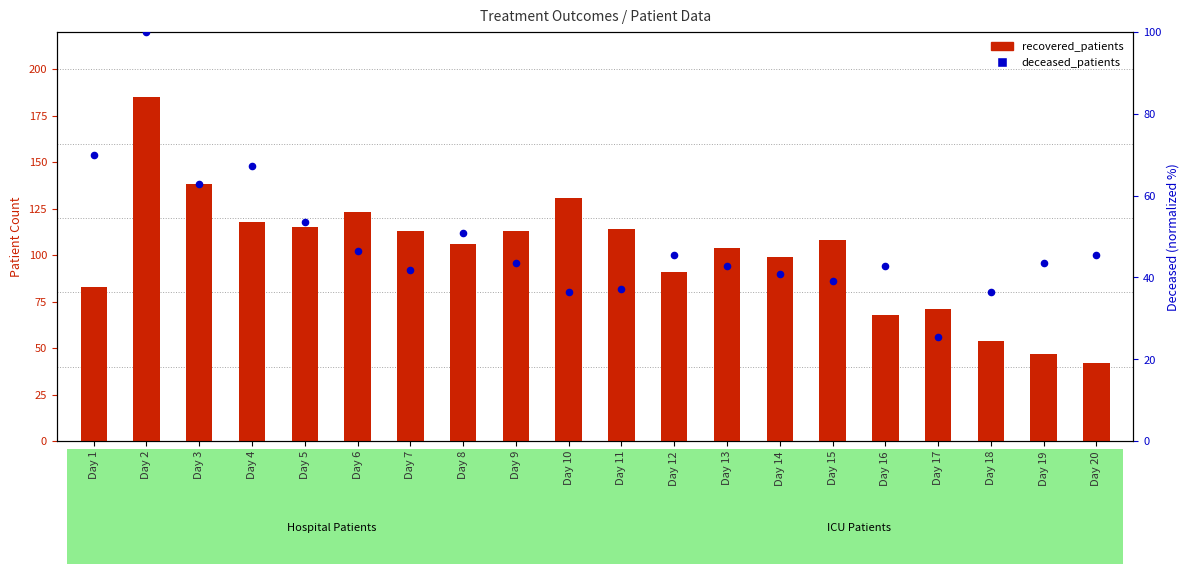

Is the value of deceased_patients at Day 1 greater than the value of recovered_patients at Day 6?

No